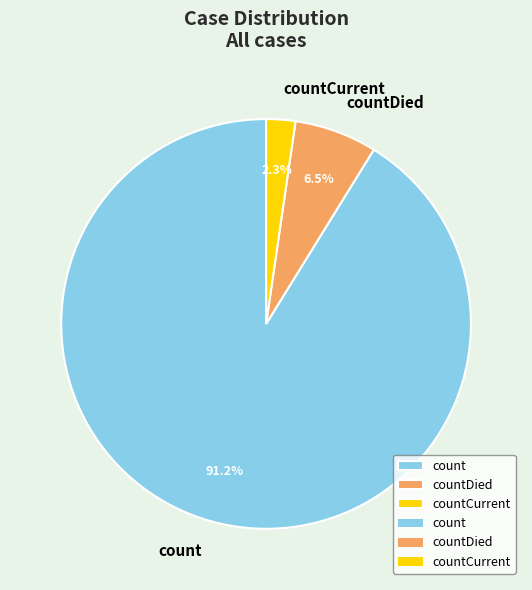

To the nearest percent, what is the average slice percentage?

33%